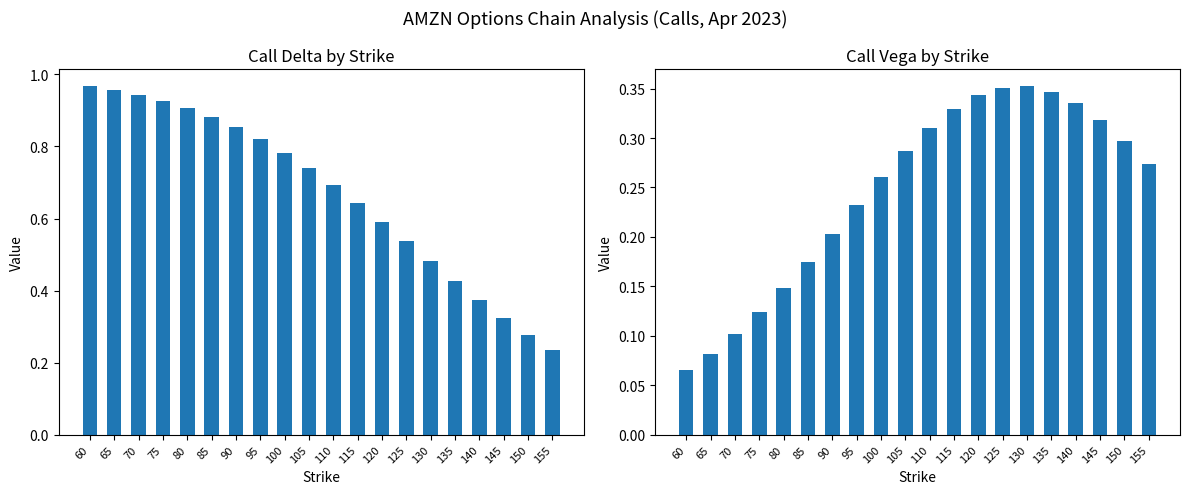

The value of delta_call at 155 is 0.2. True or false?

True